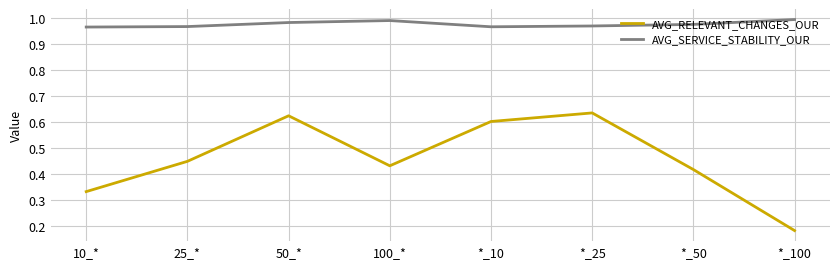

At *_50, list the series in order from smallest to largest.

AVG_RELEVANT_CHANGES_OUR, AVG_SERVICE_STABILITY_OUR